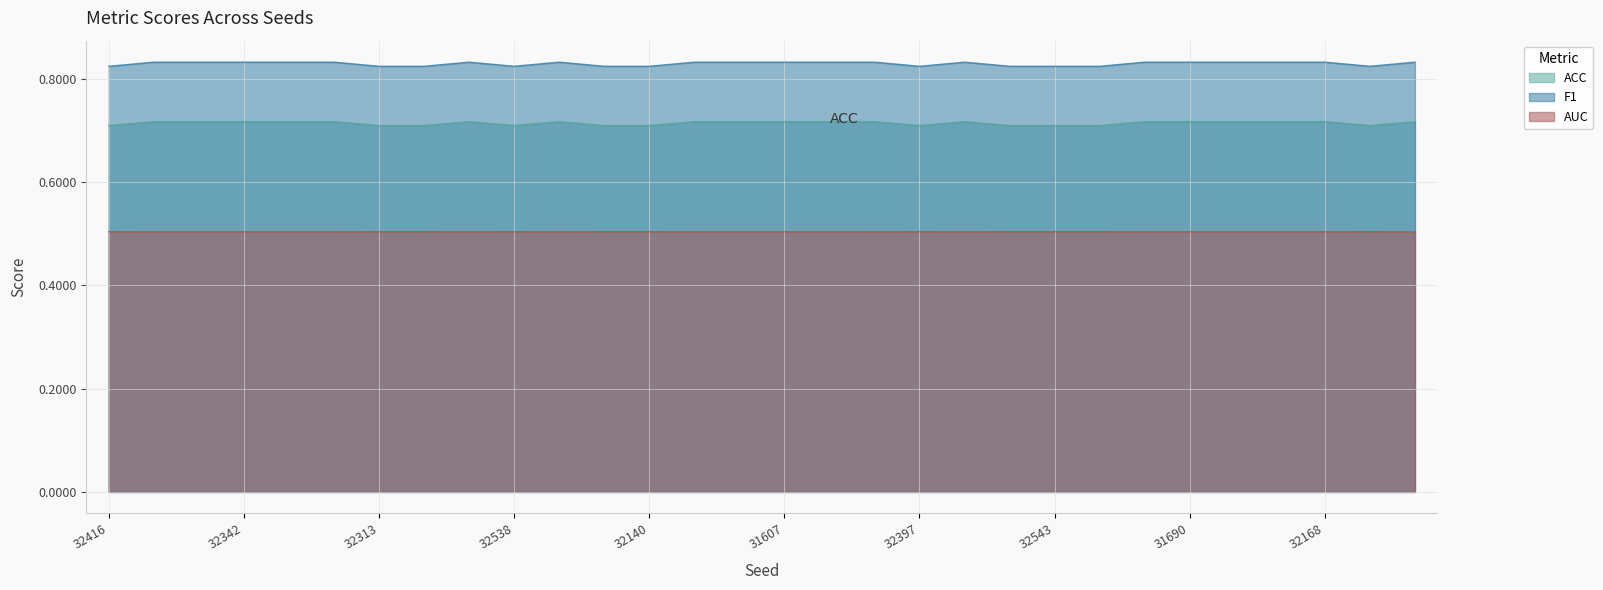

What is the spread (max minus min) of values at 31673?

0.3